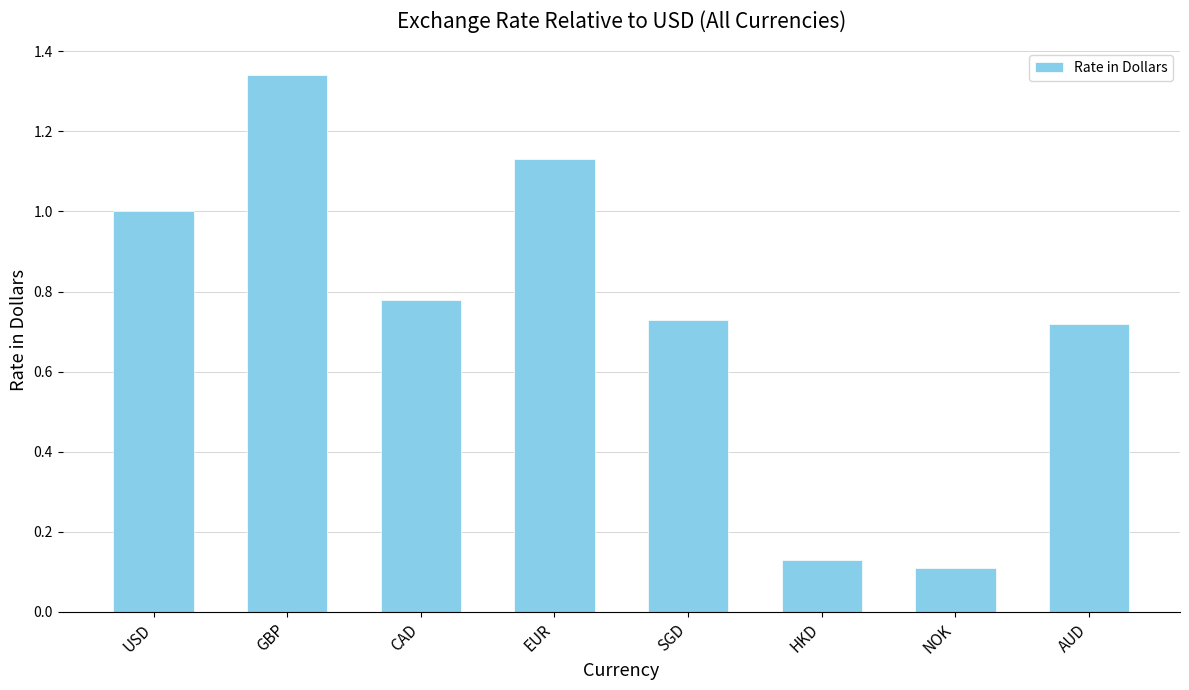

Which category has the highest value across all series?

GBP